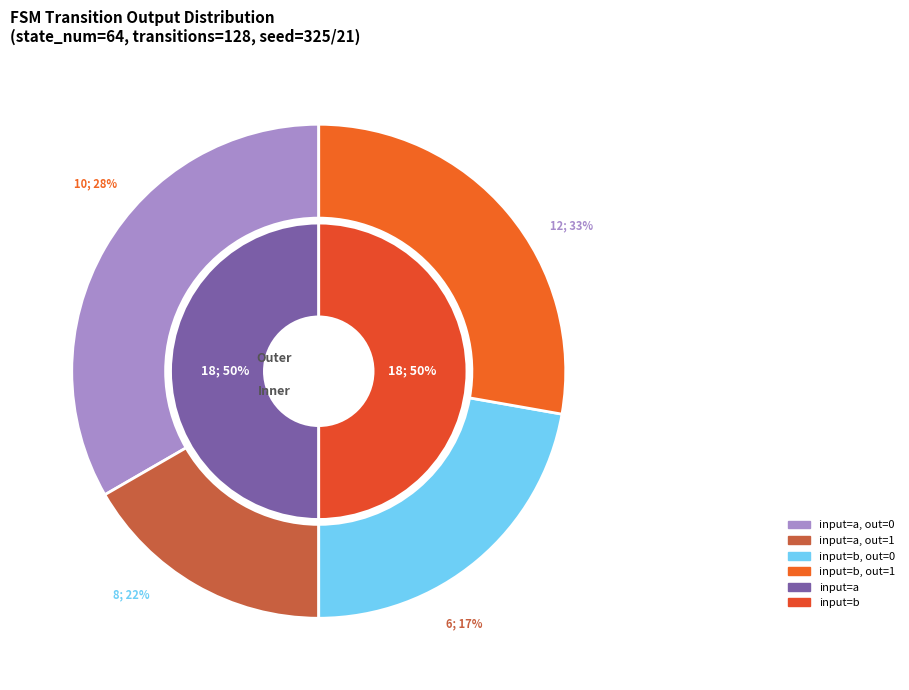

Is input_b_output_1 the majority of the pie?

No